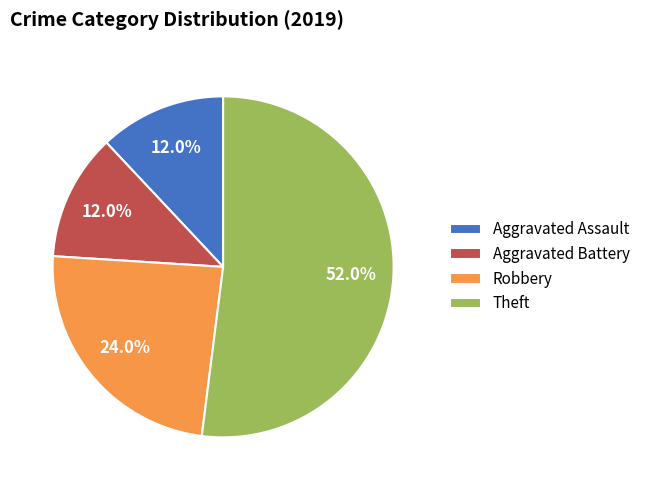

Combined, do Theft and Aggravated Assault account for over 50%?

Yes